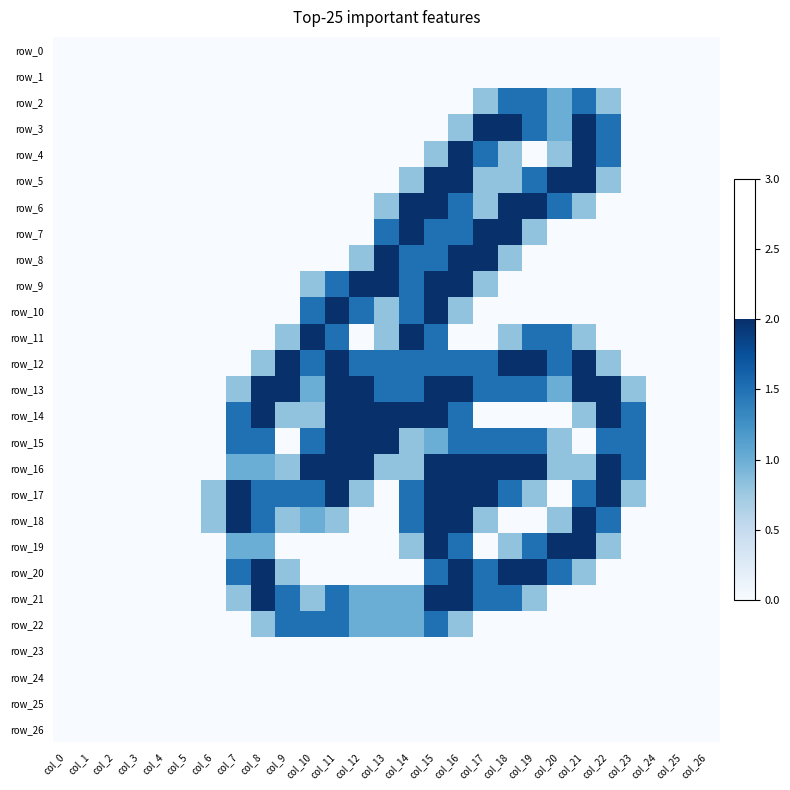

List the series in order of their peak value, lowest first.

row_0, row_1, row_23, row_24, row_25, row_26, row_2, row_22, row_3, row_4, row_5, row_6, row_7, row_8, row_9, row_10, row_11, row_12, row_13, row_14, row_15, row_16, row_17, row_18, row_19, row_20, row_21